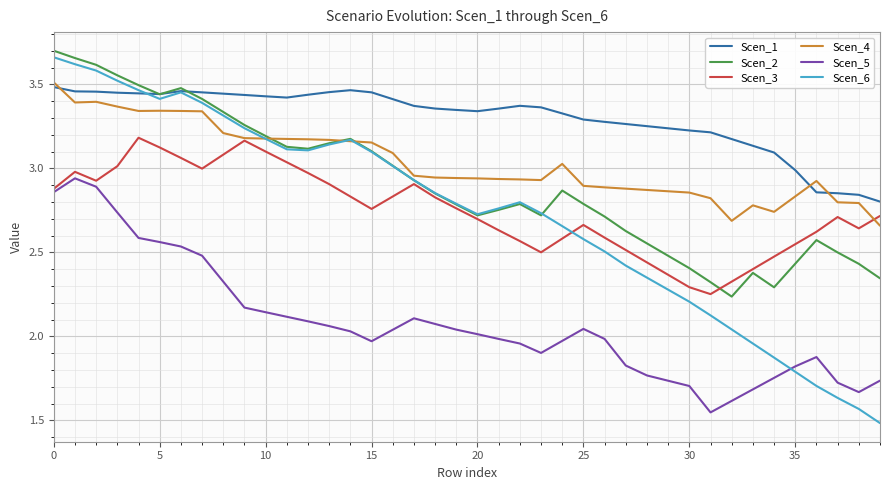

Which series has the widest spread of values?

Scen_6